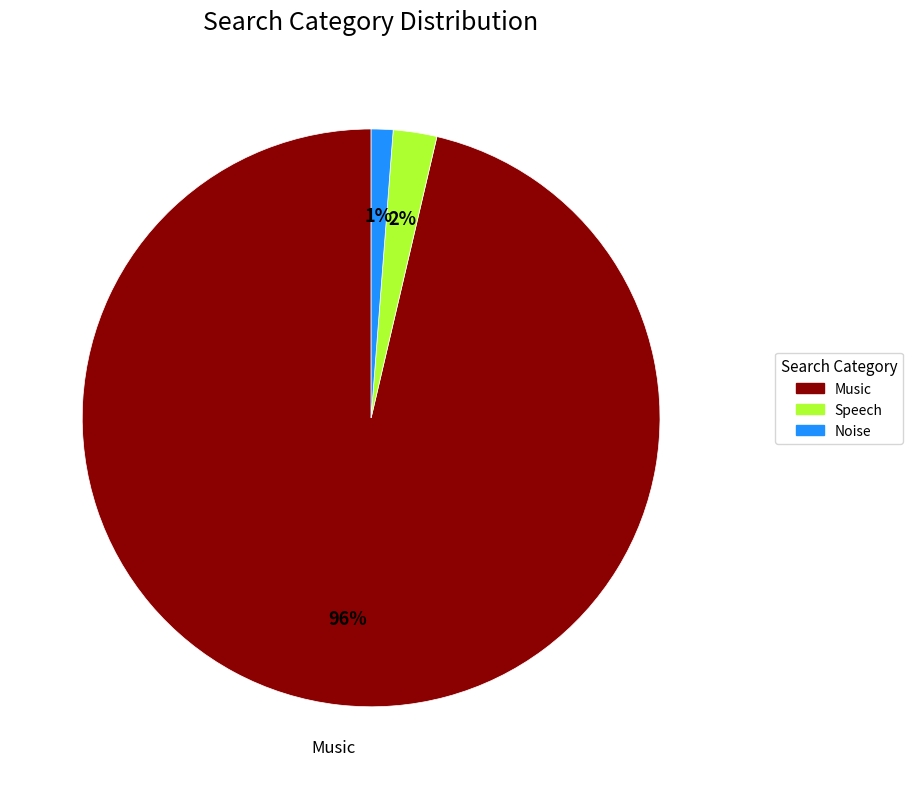

To the nearest percent, what portion does Noise represent?

1%